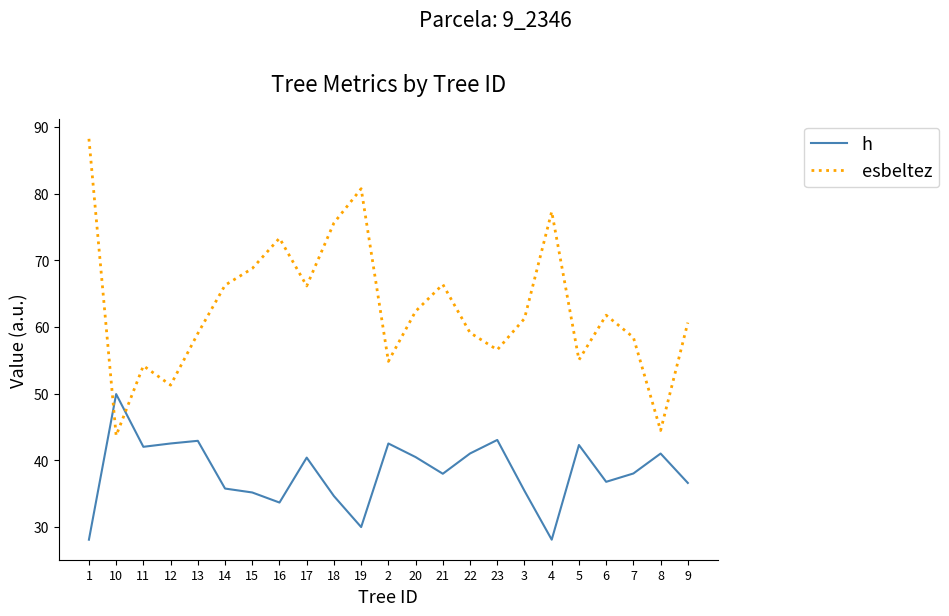

True or false: h has a value of 33.6 at 16.

True